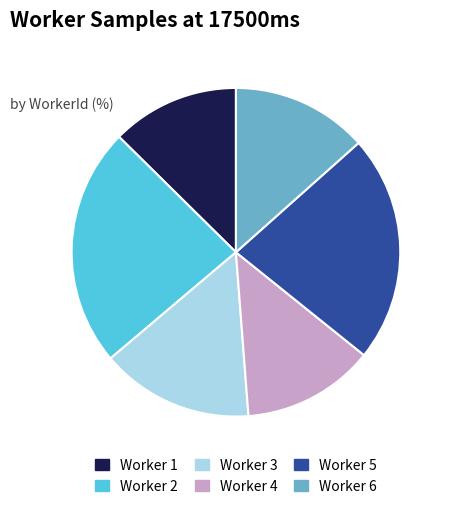

Does Worker 3 account for over 50% of the chart?

No